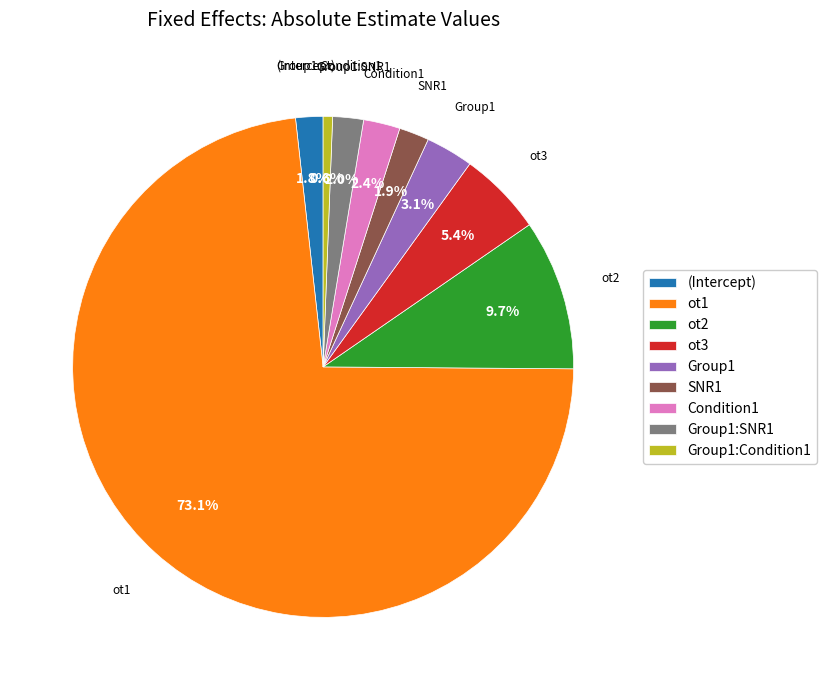

To the nearest percent, what is the average slice percentage?

11%